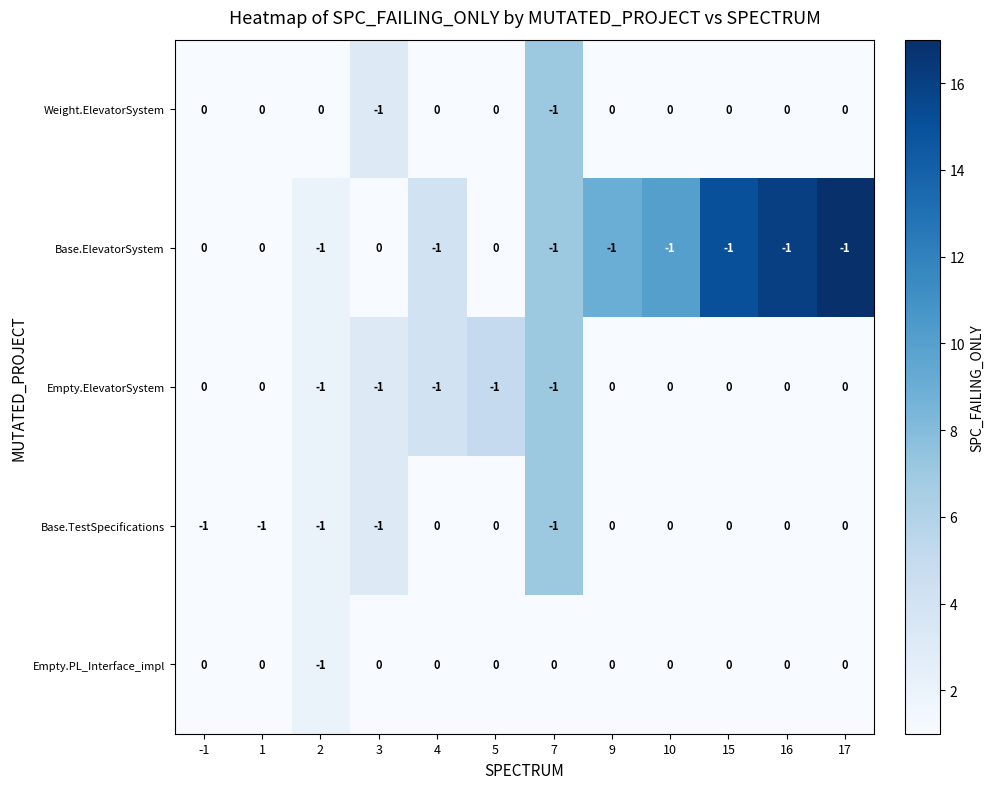

How many Empty.PL_Interface_impl values are between 0 and 1?

11